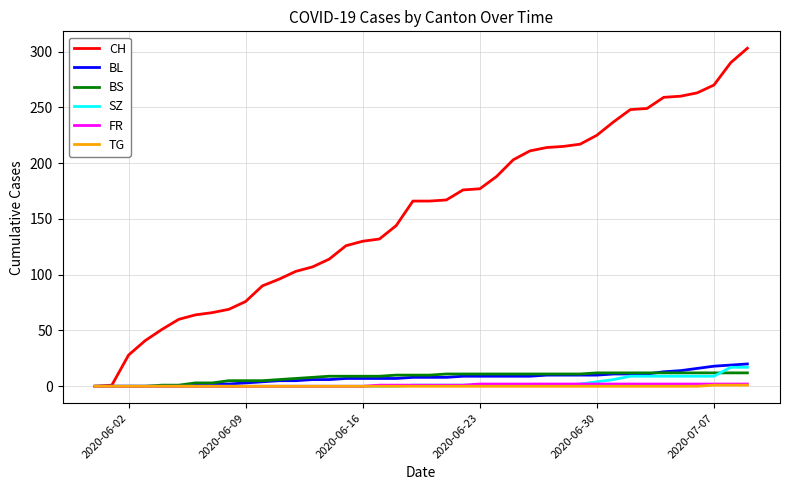

What is the difference between the maximum and second lowest values in the BS series?

12